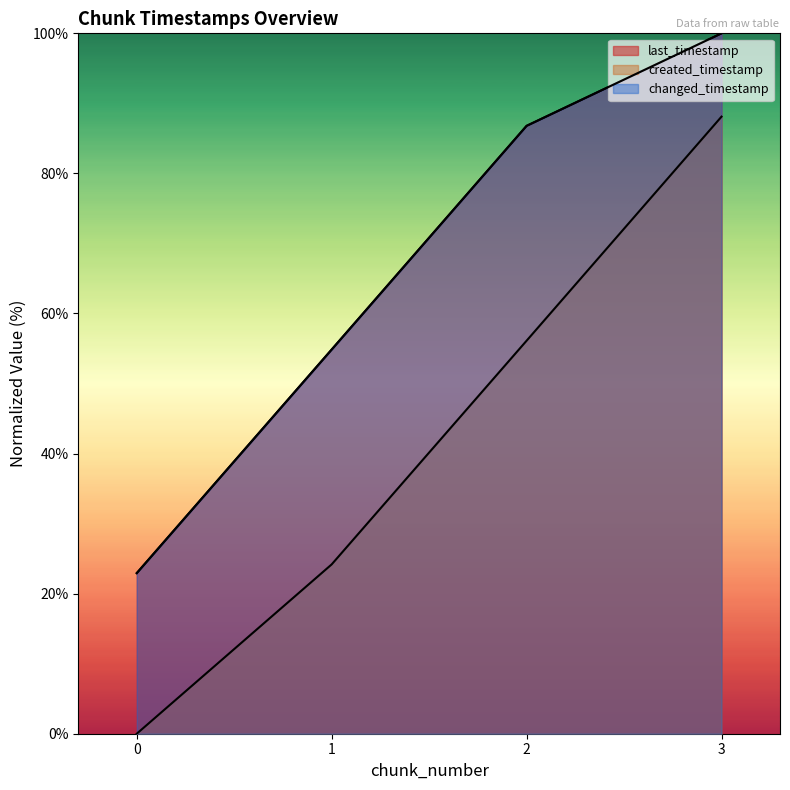

True or false: last_timestamp has more than 0 points higher than both neighbors.

False